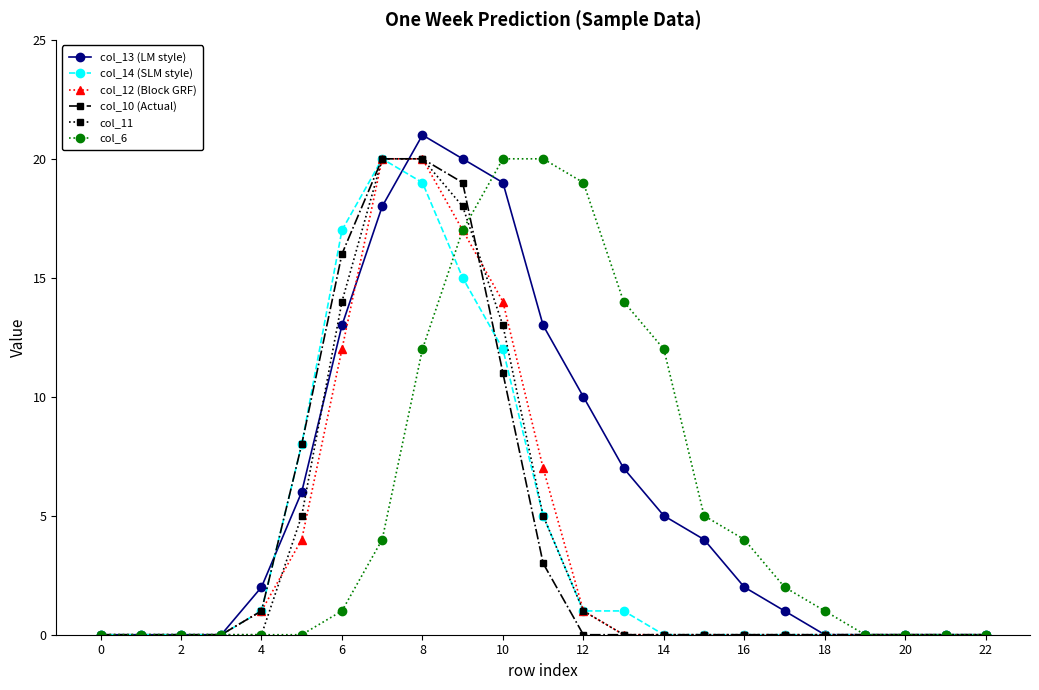

What is the maximum value shown in the chart?

21